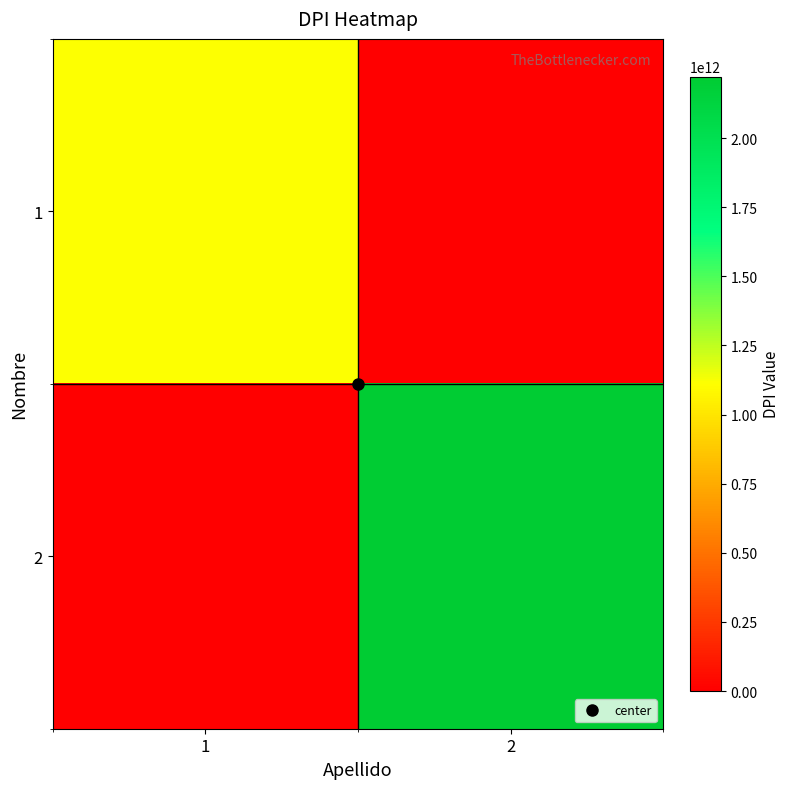

Reading right to left, what are all the values shown in this chart?

1: 2=0	1=1111111111111
2: 2=2222222222222	1=0